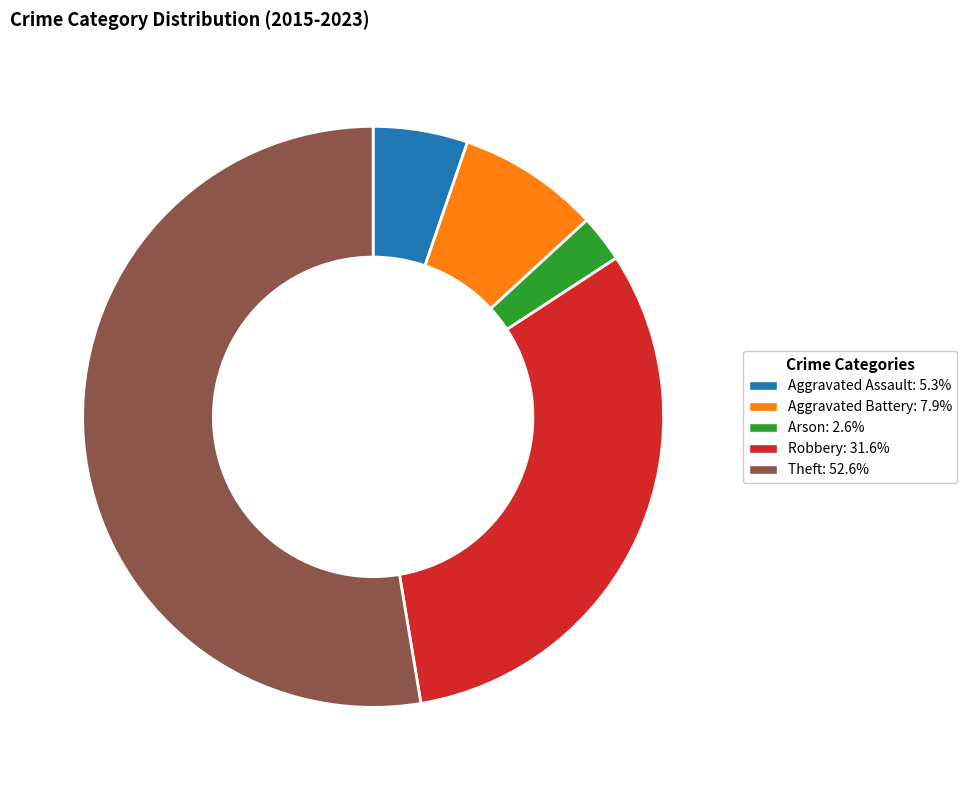

What is the smallest slice in the pie chart?

Arson